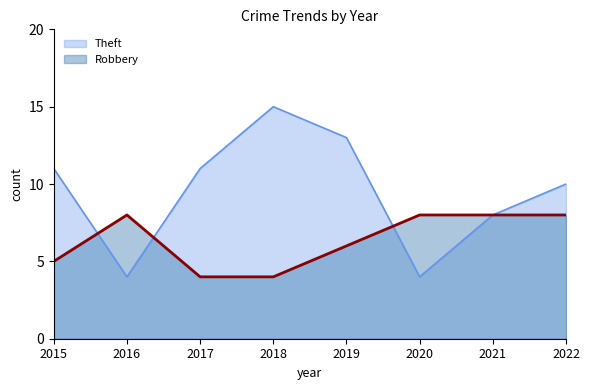

What is the highest value of the Theft series?

15